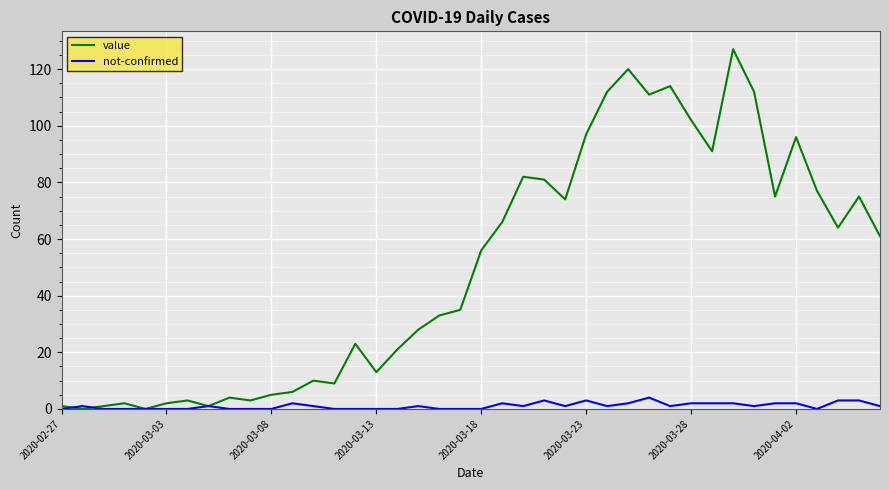

List the series in order of their overall mean, lowest first.

not-confirmed, value